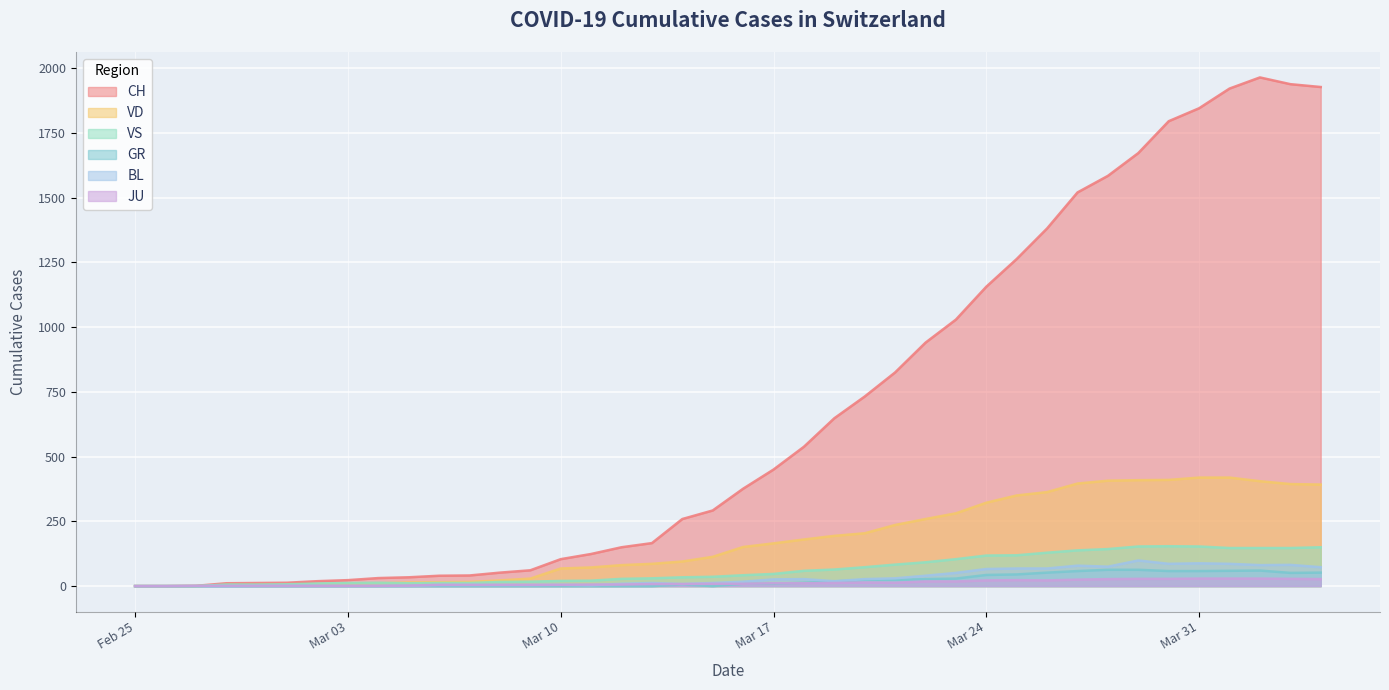

What are all the series names shown in the legend?

CH, VD, VS, GR, BL, JU